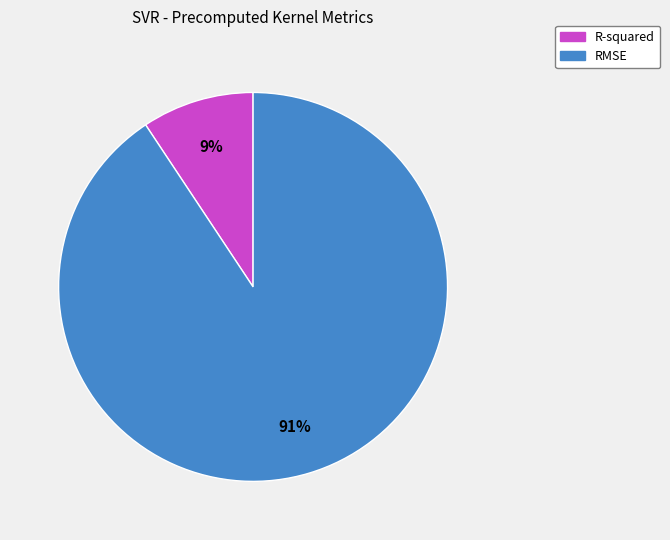

Does any single category account for the majority?

Yes